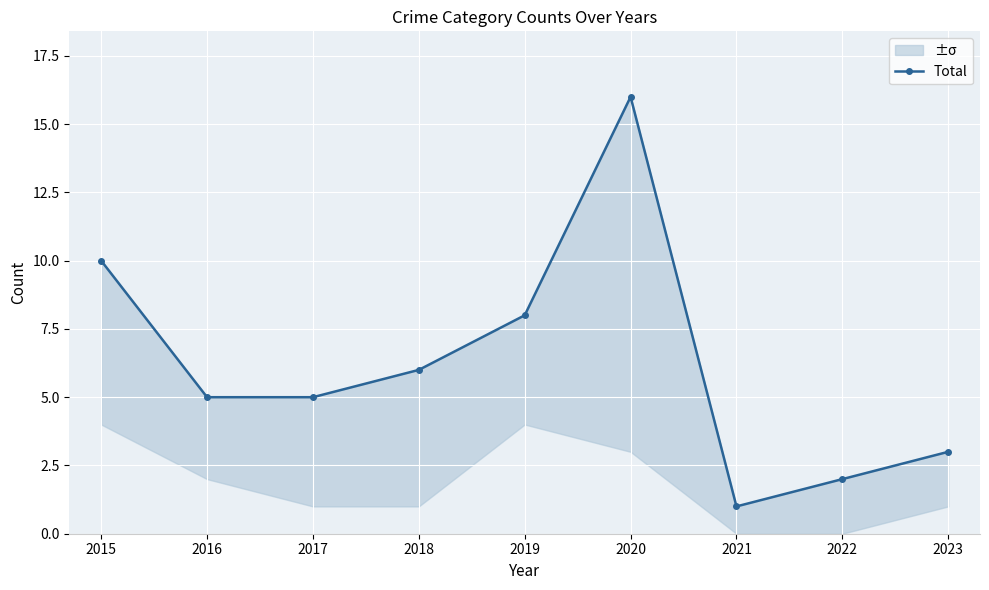

Approximately how many times larger is the value at 2015 compared to 2023?

3.3